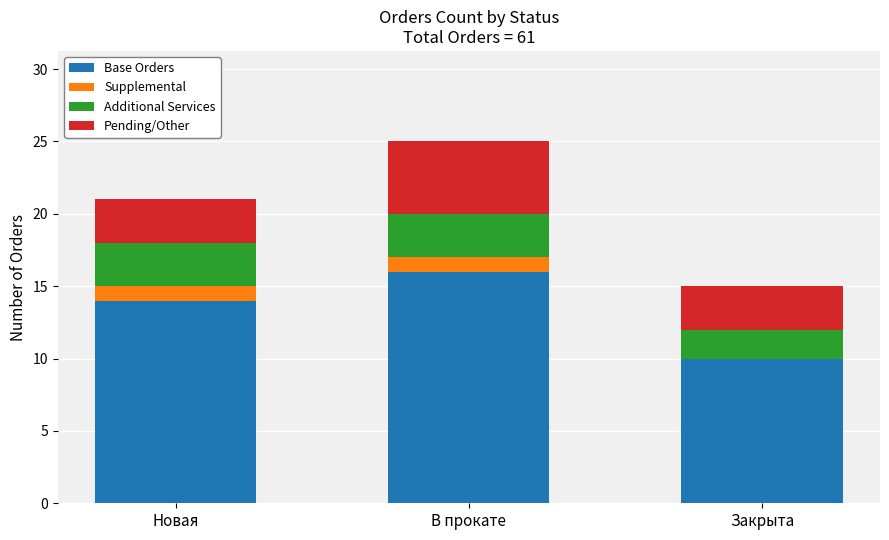

The value of Base Orders at Закрыта is 10. True or false?

True